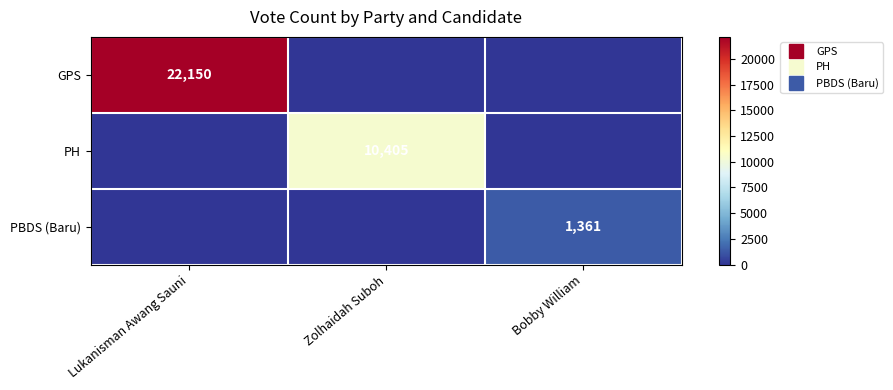

Which series has the widest spread of values?

GPS